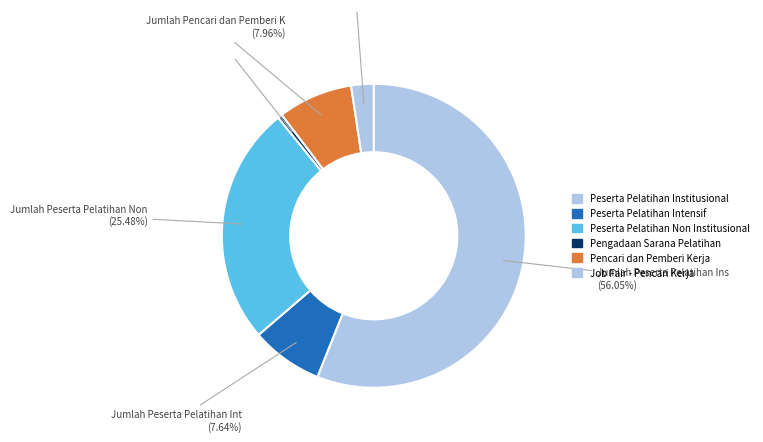

Which category has the smallest portion of the pie?

Jumlah Pengadaan dan Pemeliharaan Sarana